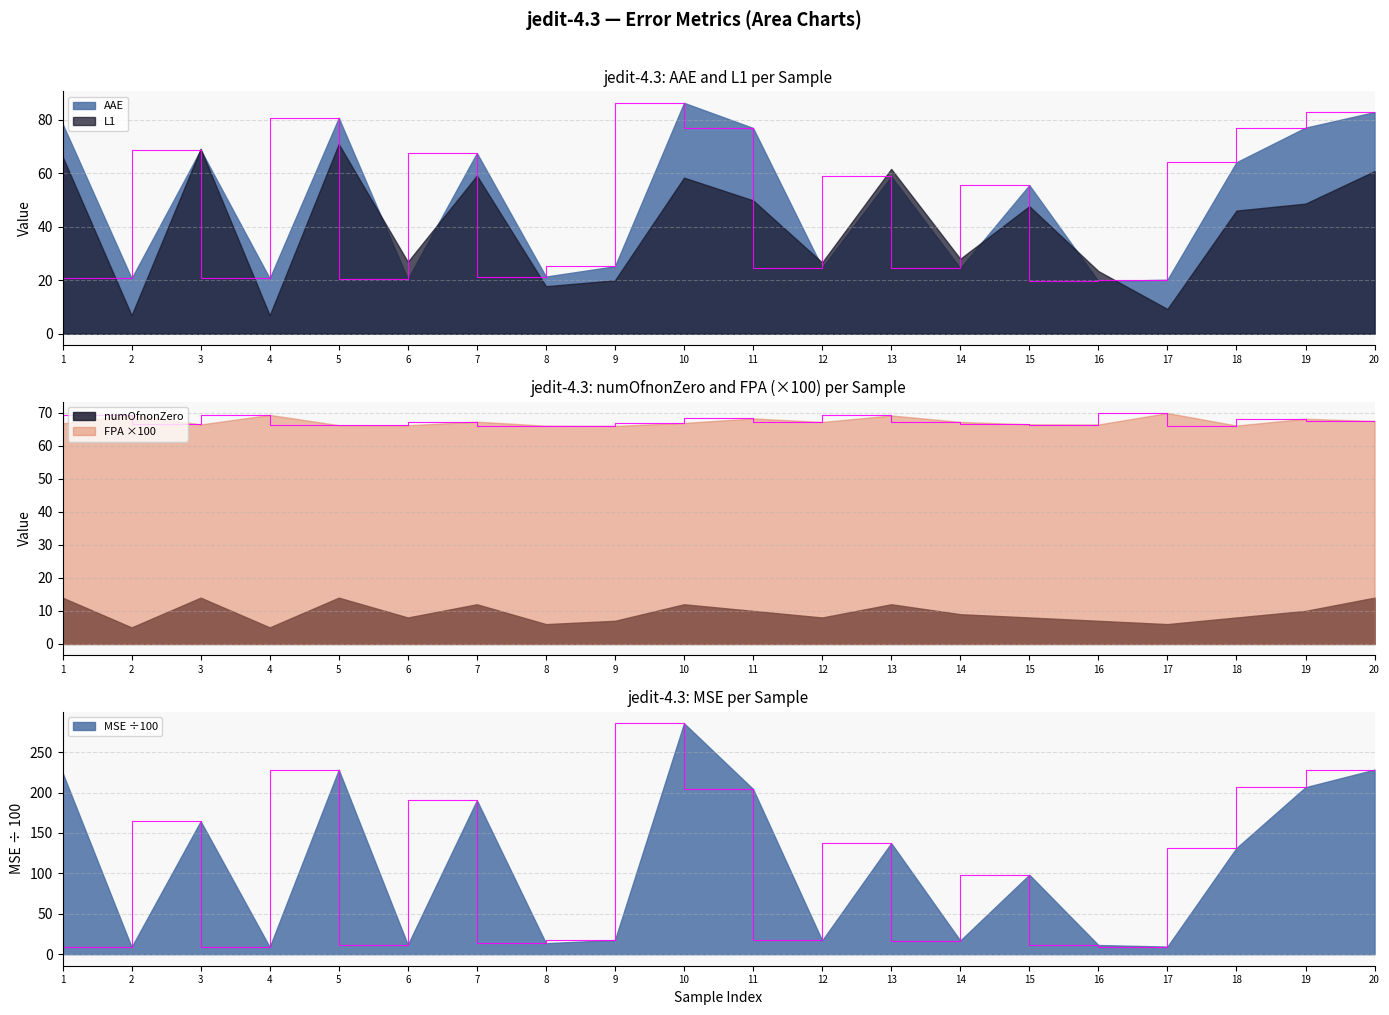

True or false: MSE and AAE cross at least once.

True